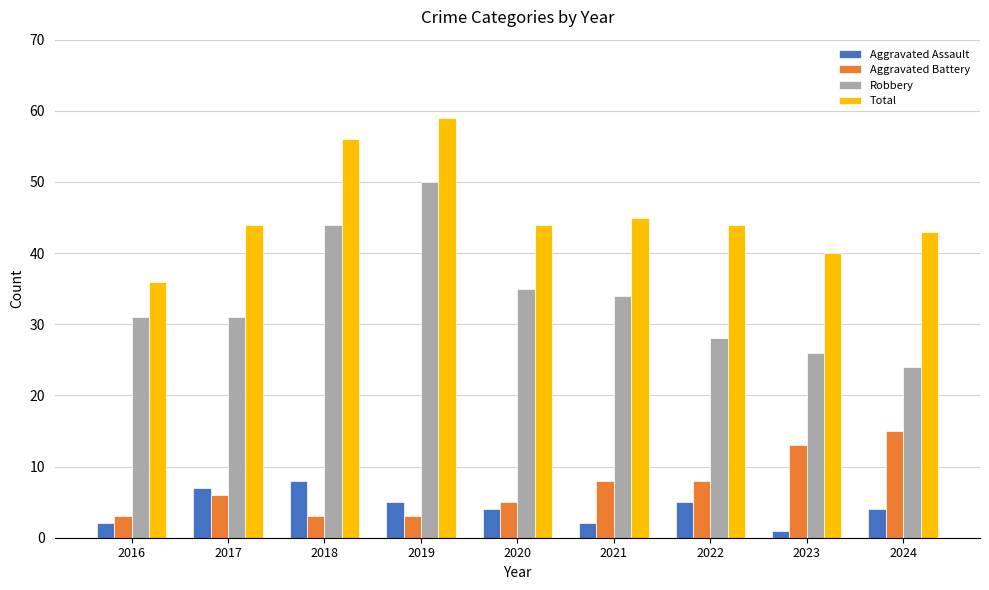

What is the value of the Aggravated Battery bar at the 2nd from the left?

6